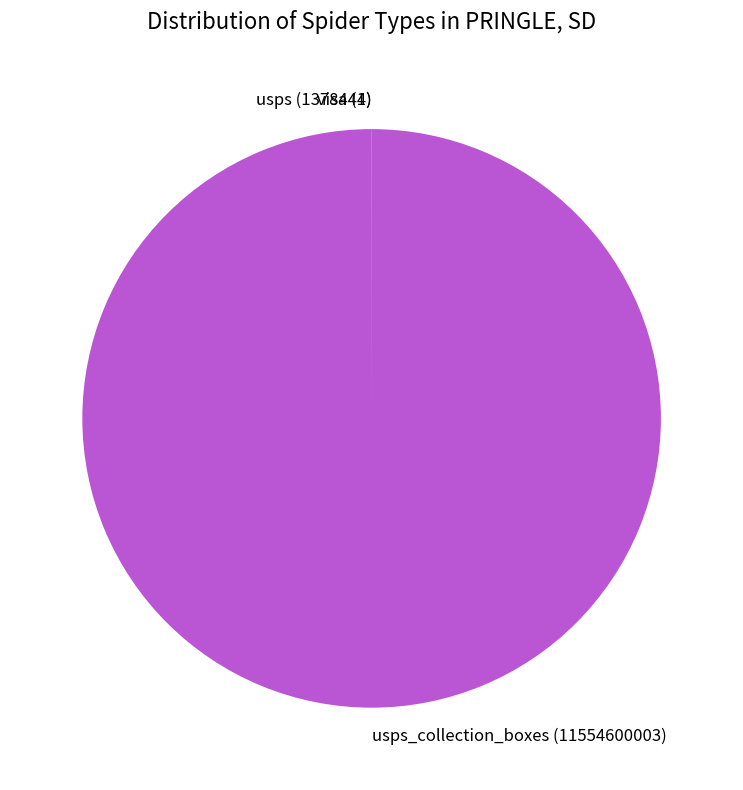

What is the largest slice in the pie chart?

usps_collection_boxes (11554600003)